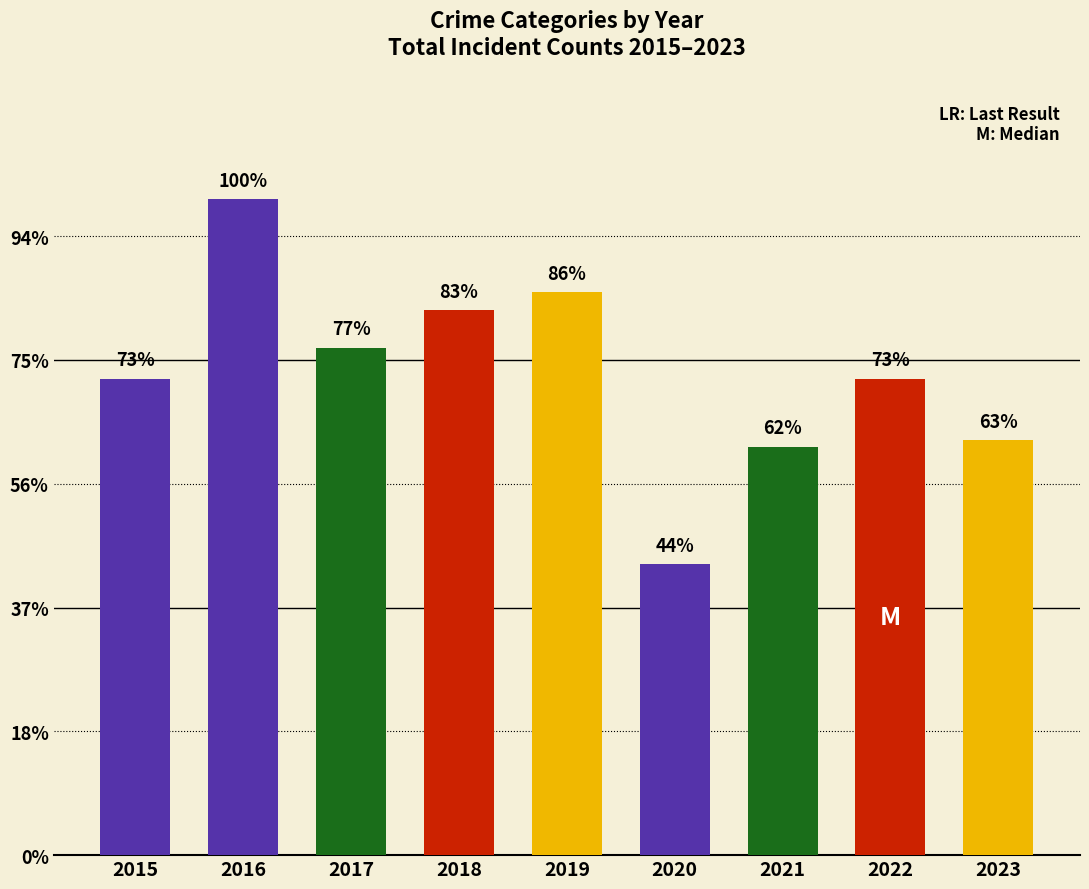

Rank the categories by value from lowest to highest.

2020, 2021, 2023, 2015, 2022, 2017, 2018, 2019, 2016